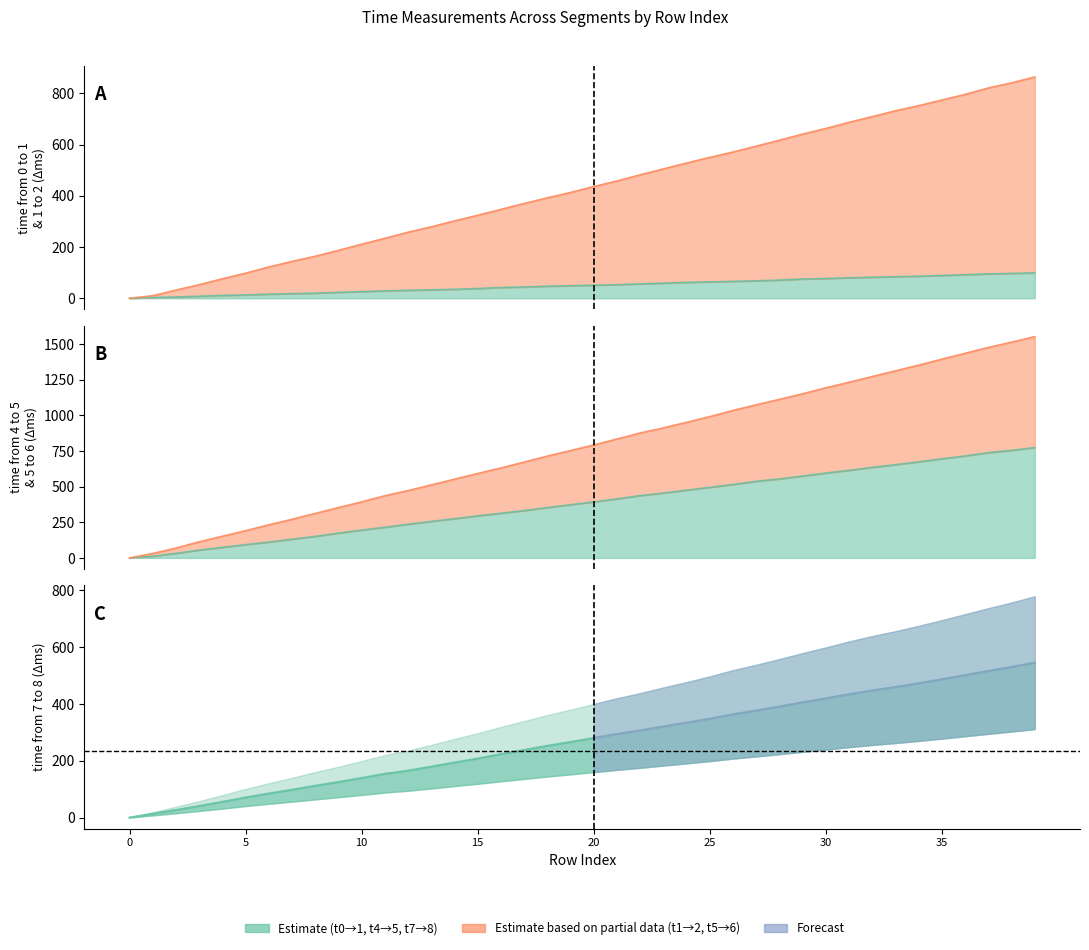

What is the difference between the maximum and second lowest values in the time from 0 to 1 series?

96.0